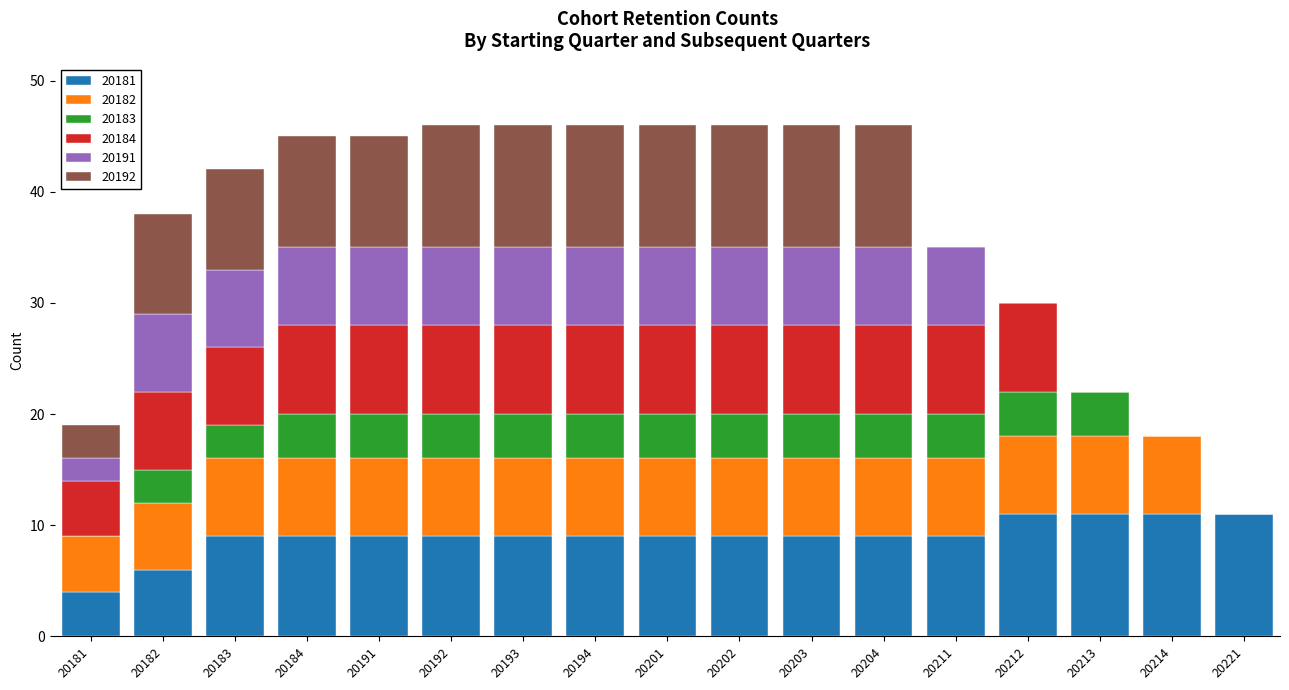

What is the maximum value for 20181?

11